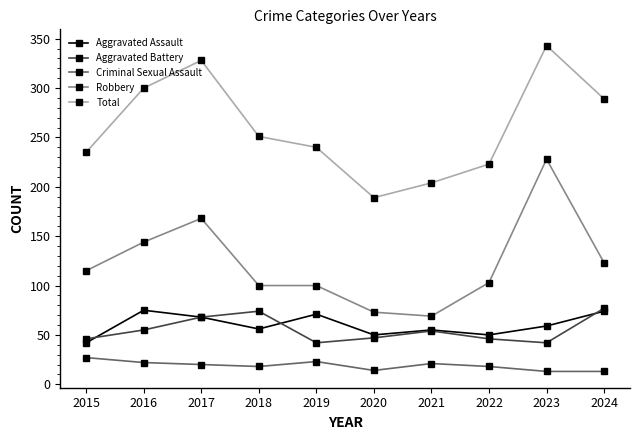

How many interior local valleys does the Aggravated Battery series have?

2